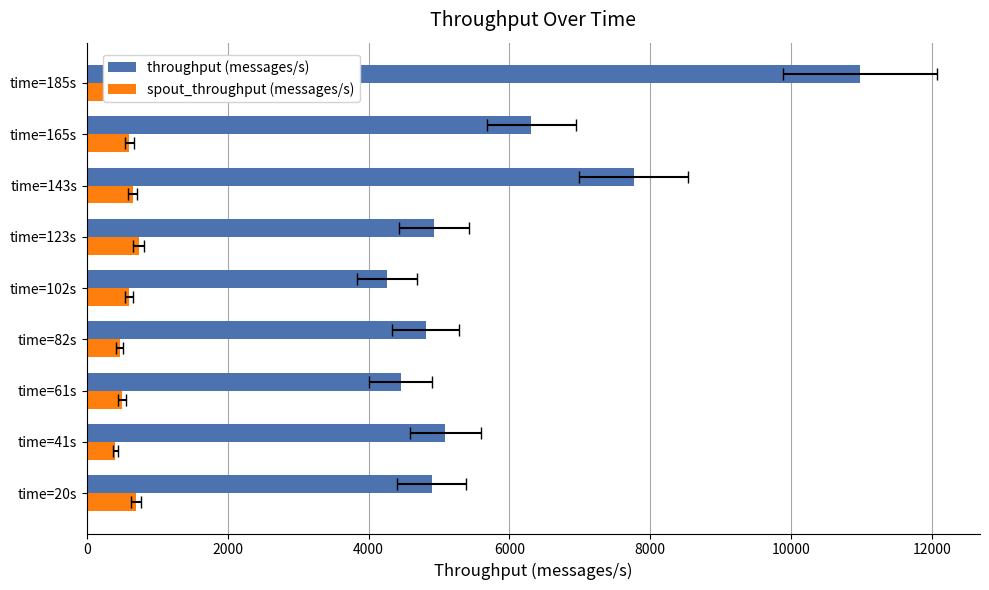

Is it true that spout_throughput (messages/s) equals 178 at time=82s?

False